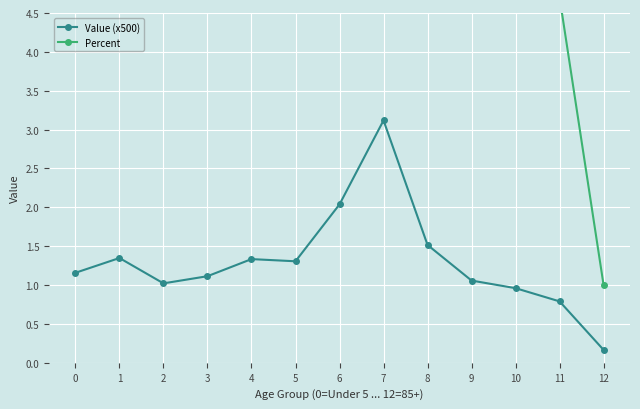

Rank the series by their average value, from highest to lowest.

Percent, Value (x500)